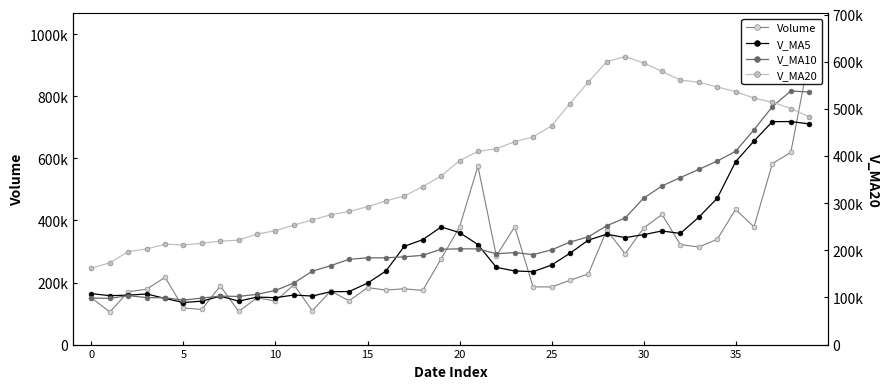

At which label is V_MA5 closest to 427120?

33